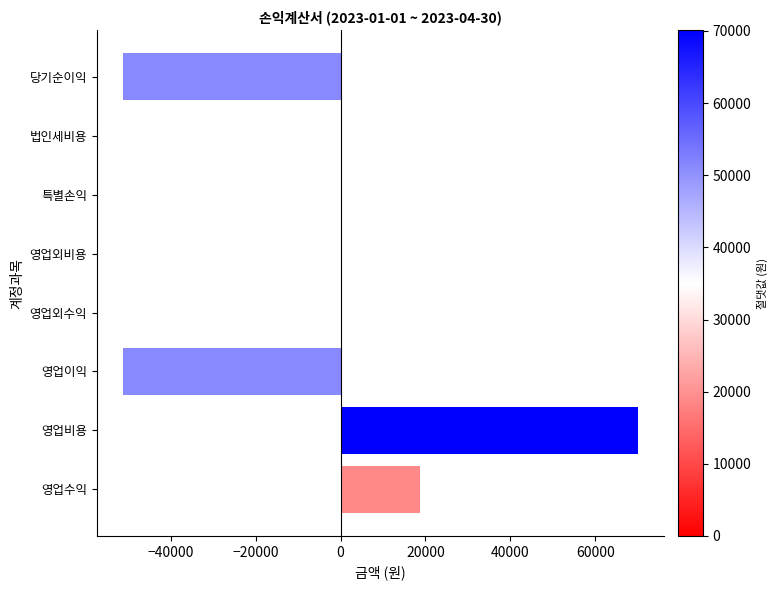

What is the sum of all values?

-13909